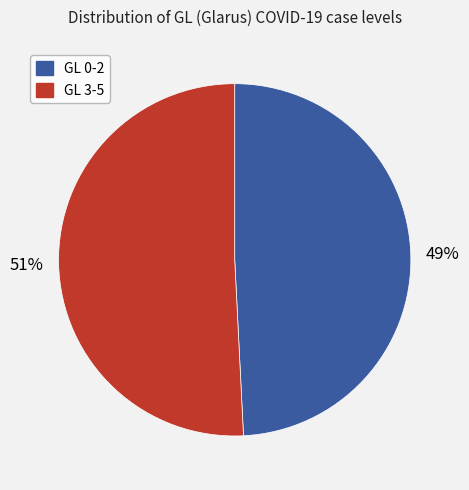

Is there any slice that represents more than half of the pie?

Yes